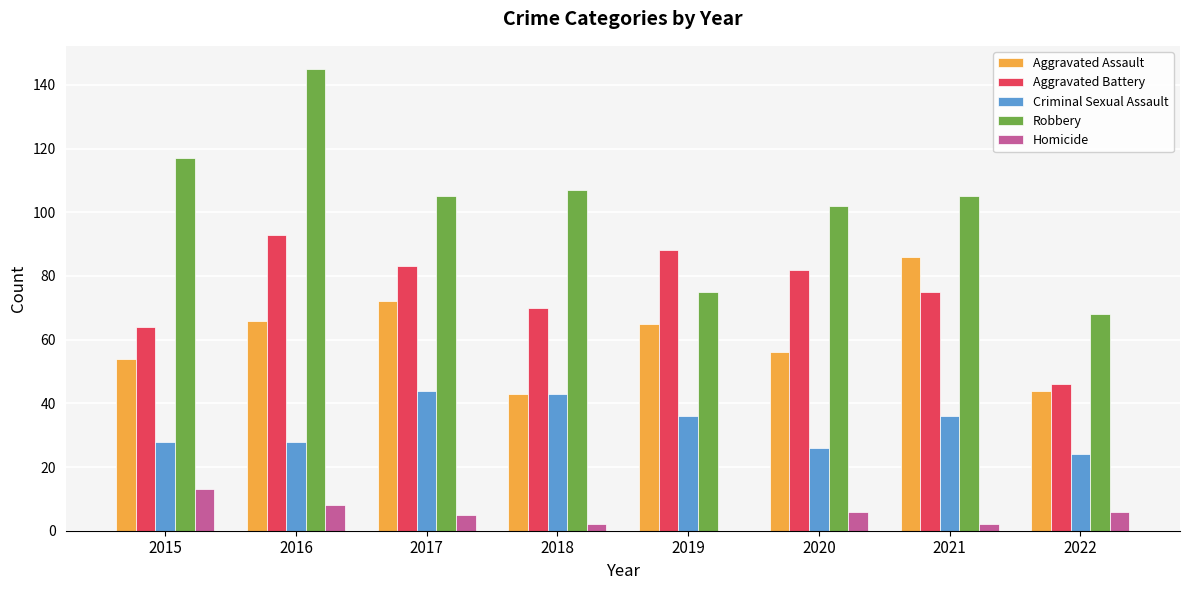

What is the highest value of the Aggravated Battery series?

93